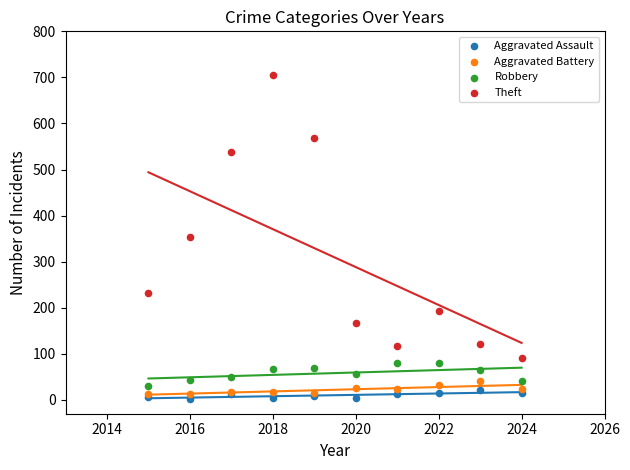

In the Theft series, what Y value is closest to 398?

354